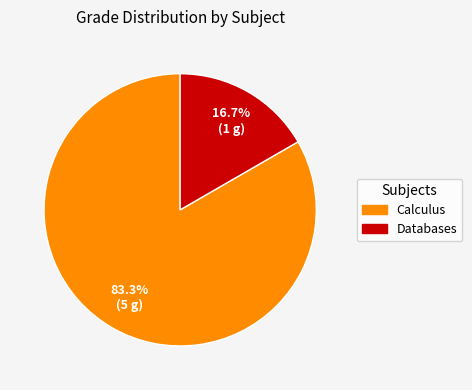

Which category has the smallest portion of the pie?

Databases